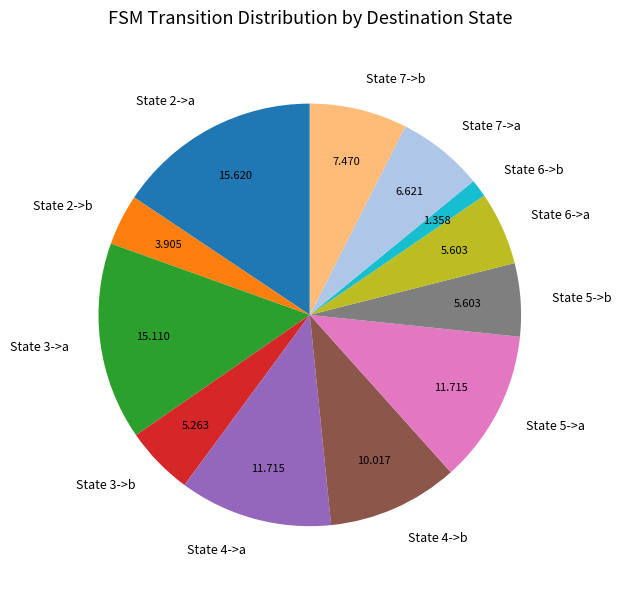

Which slice is the largest?

State 2->a